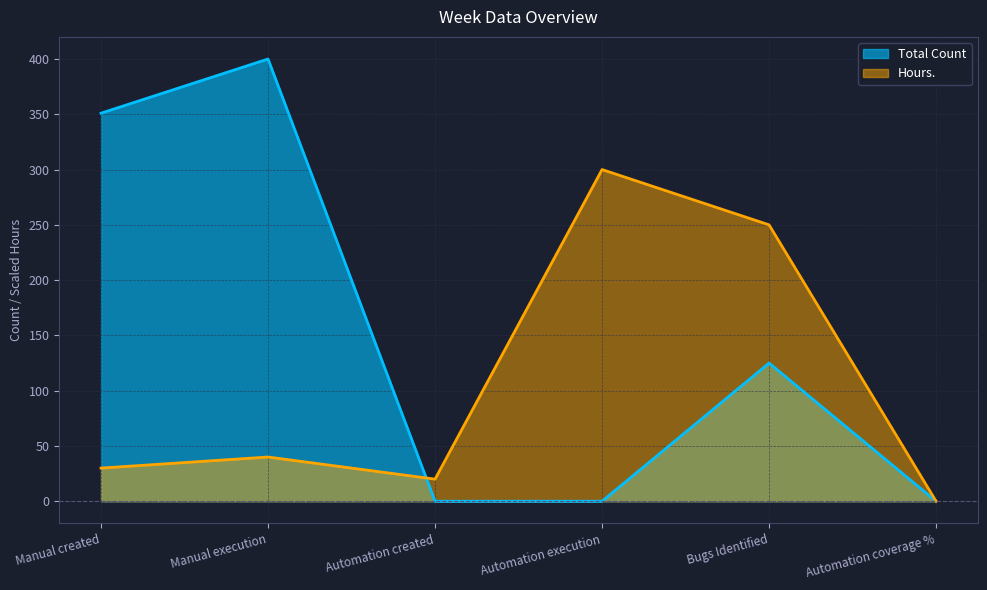

At which category does the chart reach its minimum across all series?

Automation created